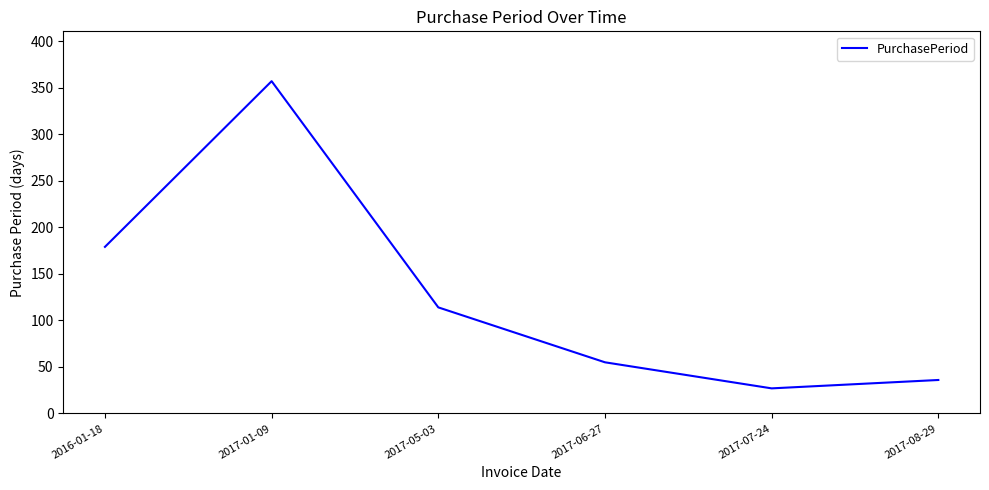

True or false: the data shows 55 at 2017-06-27.

True